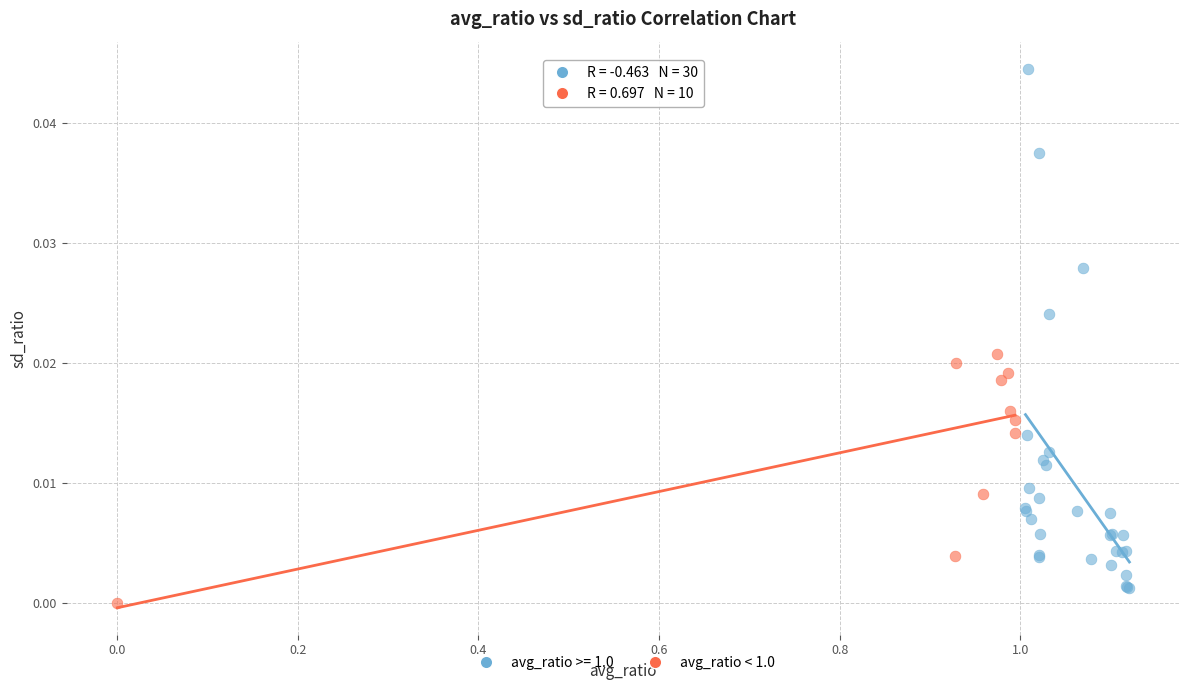

Which series has the largest Y range (max minus min)?

avg_ratio >= 1.0